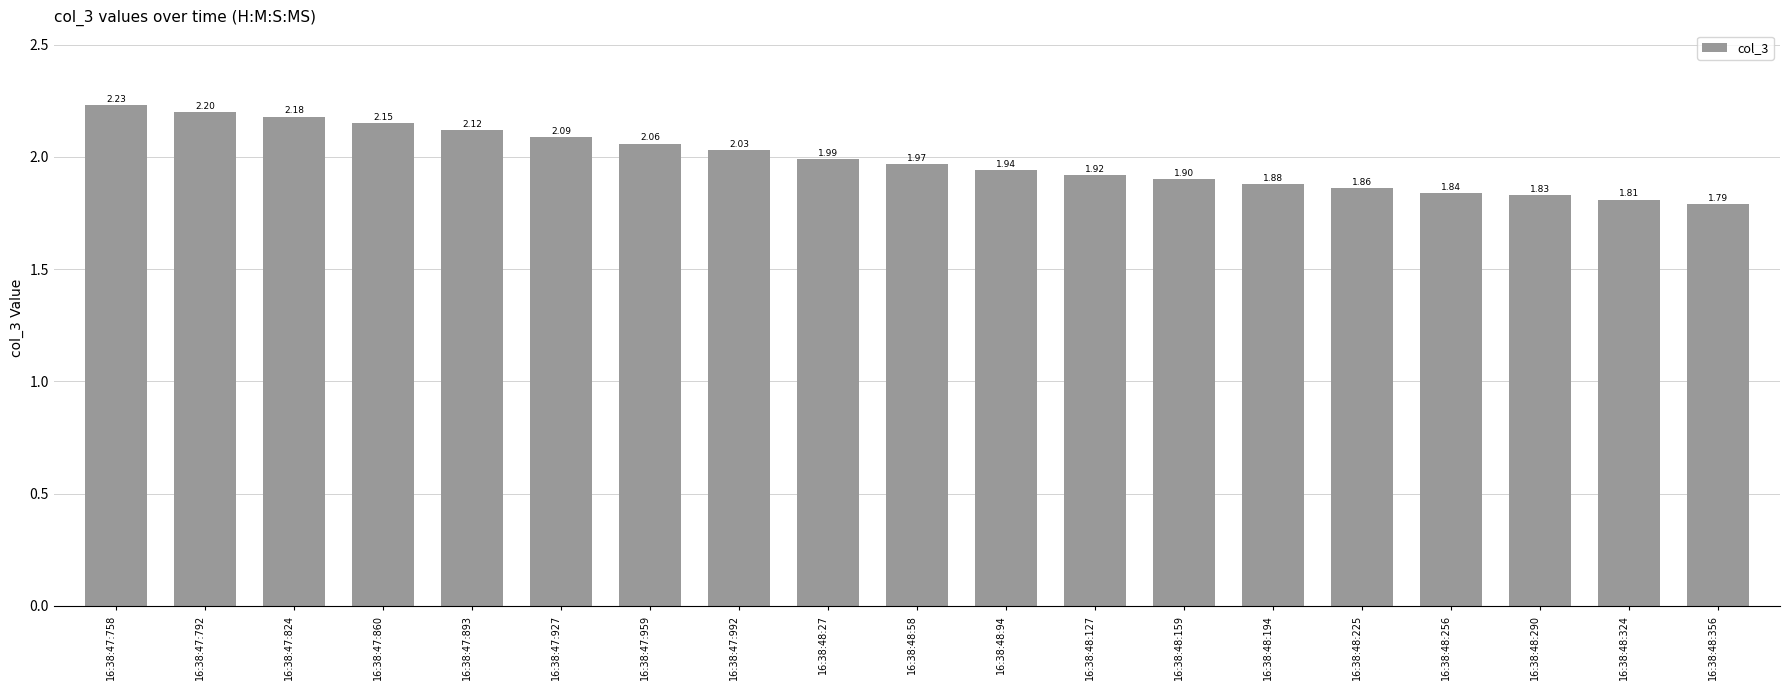

Rank the categories by value from lowest to highest.

16:38:48:356, 16:38:48:324, 16:38:48:290, 16:38:48:256, 16:38:48:225, 16:38:48:194, 16:38:48:159, 16:38:48:127, 16:38:48:94, 16:38:48:58, 16:38:48:27, 16:38:47:992, 16:38:47:959, 16:38:47:927, 16:38:47:893, 16:38:47:860, 16:38:47:824, 16:38:47:792, 16:38:47:758